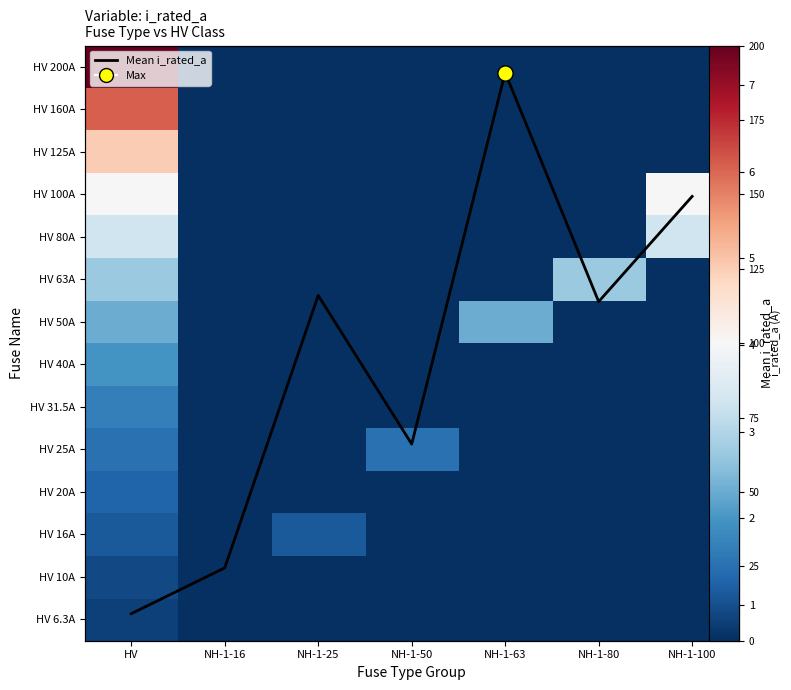

What is the spread (max minus min) of values at NH-1-50?

25.0